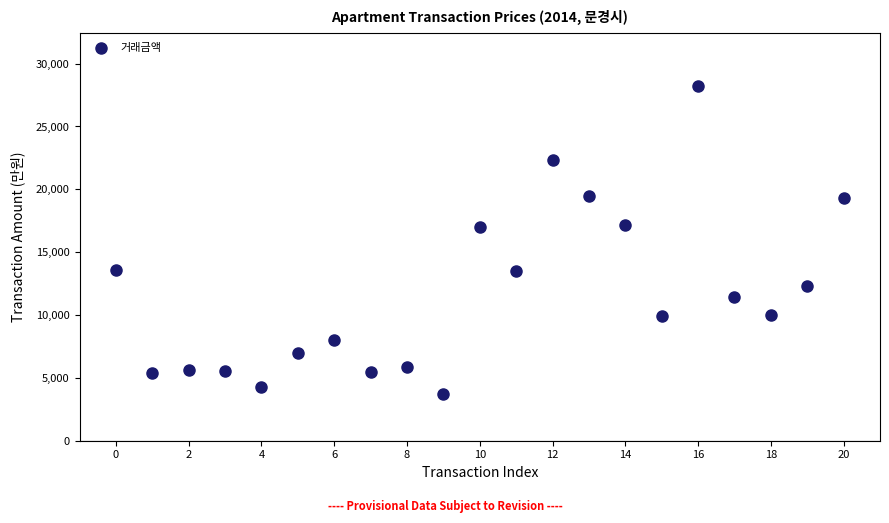

What is the range of Y values (max minus min)?

24500